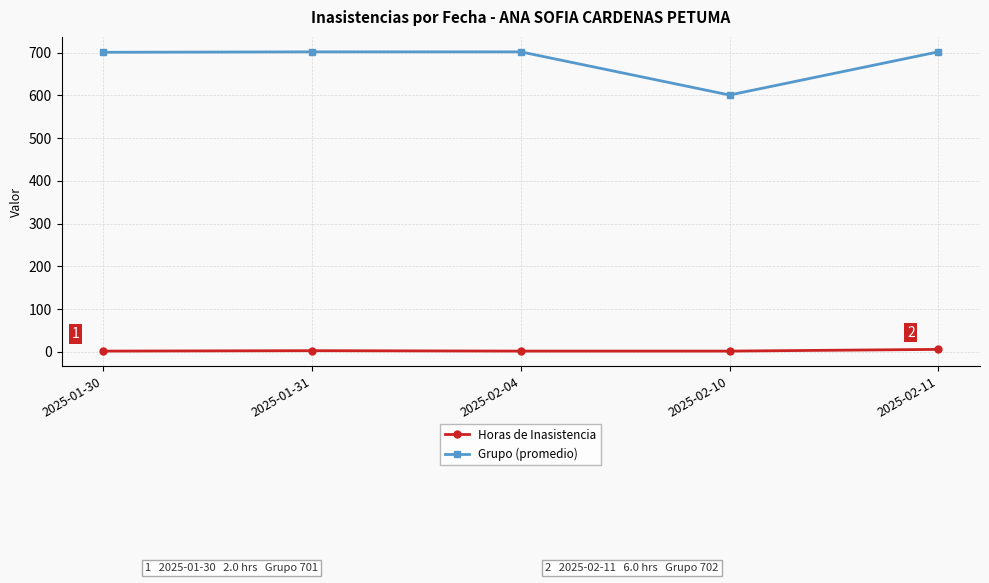

What is the sum of all Horas de Inasistencia values?

15